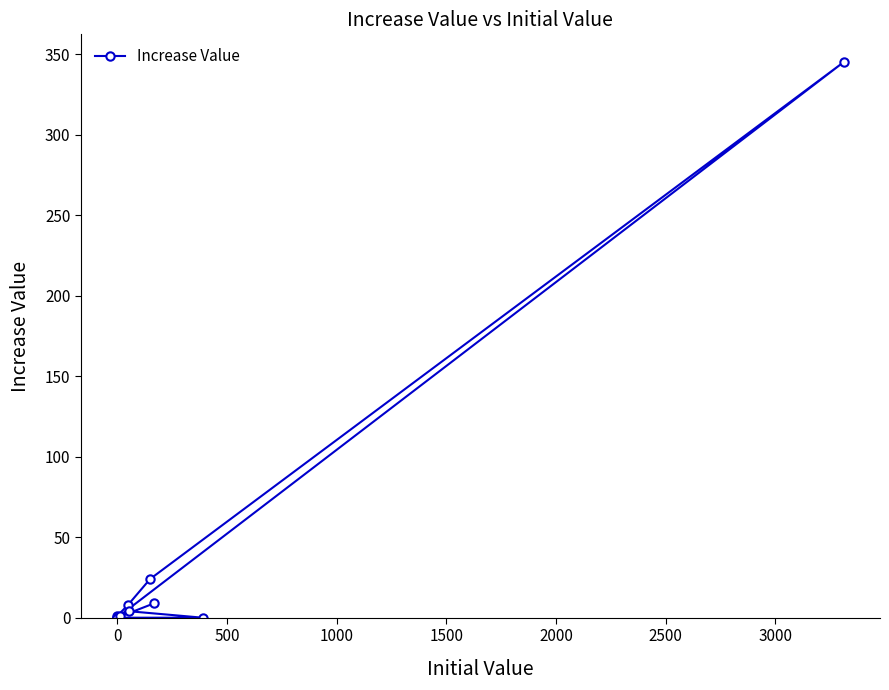

Reading right to left, extract all data points from this chart.

1	4	0	0	0	1	8	24	345	0	9